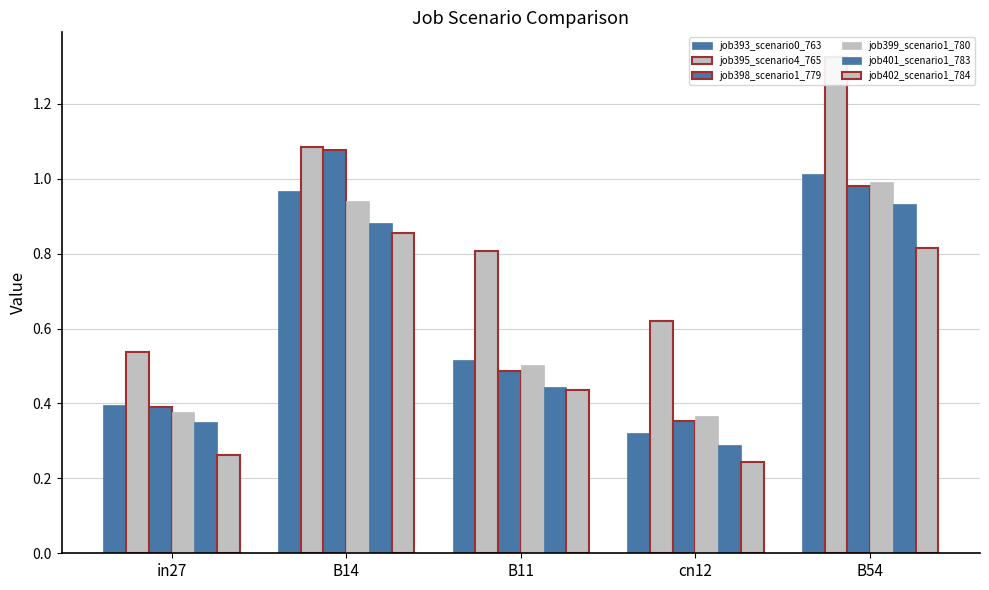

True or false: job393_scenario0_763 has a value of 0.4 at in27.

True